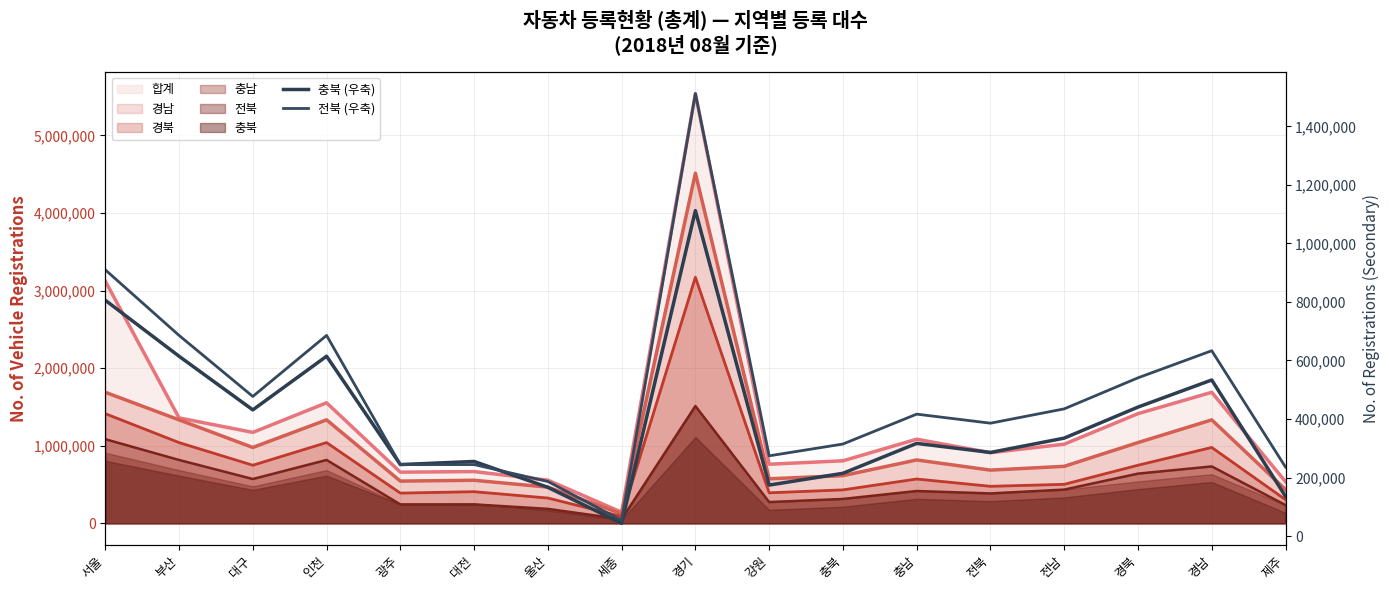

Which series has the largest range (max minus min)?

합계_line